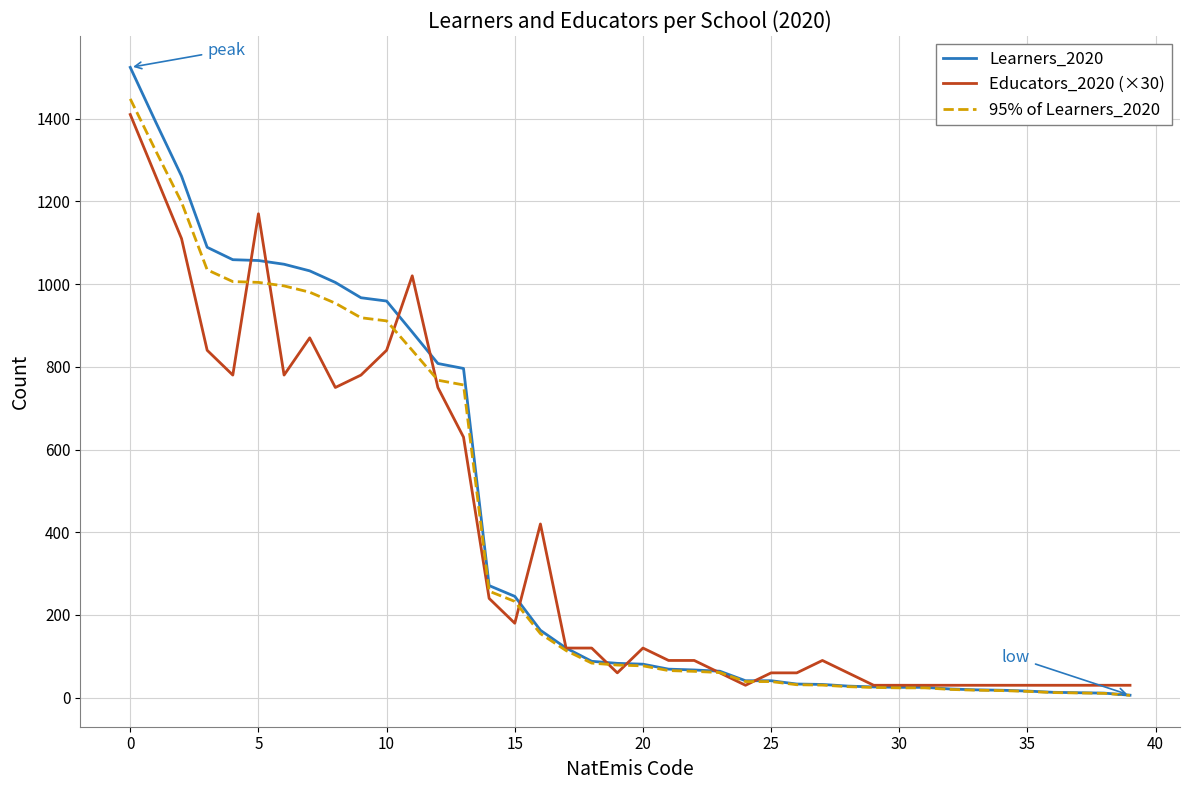

Which series has the widest spread of values?

Learners_2020